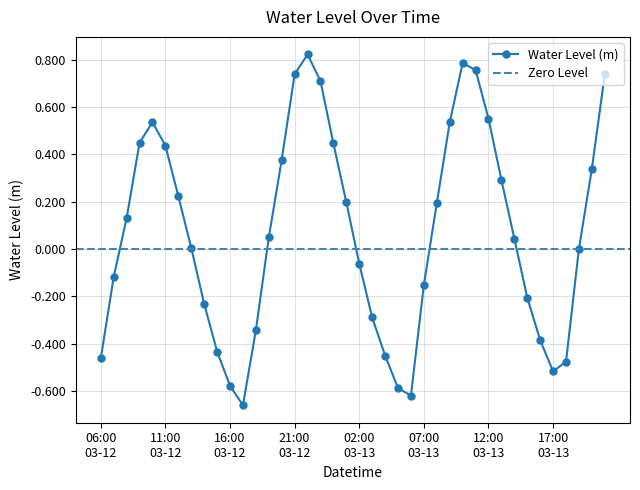

List the labels in order of value, smallest first.

2025-03-12 17:00, 2025-03-13 06:00, 2025-03-13 05:00, 2025-03-12 16:00, 2025-03-13 17:00, 2025-03-13 18:00, 2025-03-12 06:00, 2025-03-13 04:00, 2025-03-12 15:00, 2025-03-13 16:00, 2025-03-12 18:00, 2025-03-13 03:00, 2025-03-12 14:00, 2025-03-13 15:00, 2025-03-13 07:00, 2025-03-12 07:00, 2025-03-13 02:00, 2025-03-13 19:00, 2025-03-12 13:00, 2025-03-13 14:00, 2025-03-12 19:00, 2025-03-12 08:00, 2025-03-13 08:00, 2025-03-13 01:00, 2025-03-12 12:00, 2025-03-13 13:00, 2025-03-13 20:00, 2025-03-12 20:00, 2025-03-12 11:00, 2025-03-13 00:00, 2025-03-12 09:00, 2025-03-13 09:00, 2025-03-12 10:00, 2025-03-13 12:00, 2025-03-12 23:00, 2025-03-12 21:00, 2025-03-13 21:00, 2025-03-13 11:00, 2025-03-13 10:00, 2025-03-12 22:00